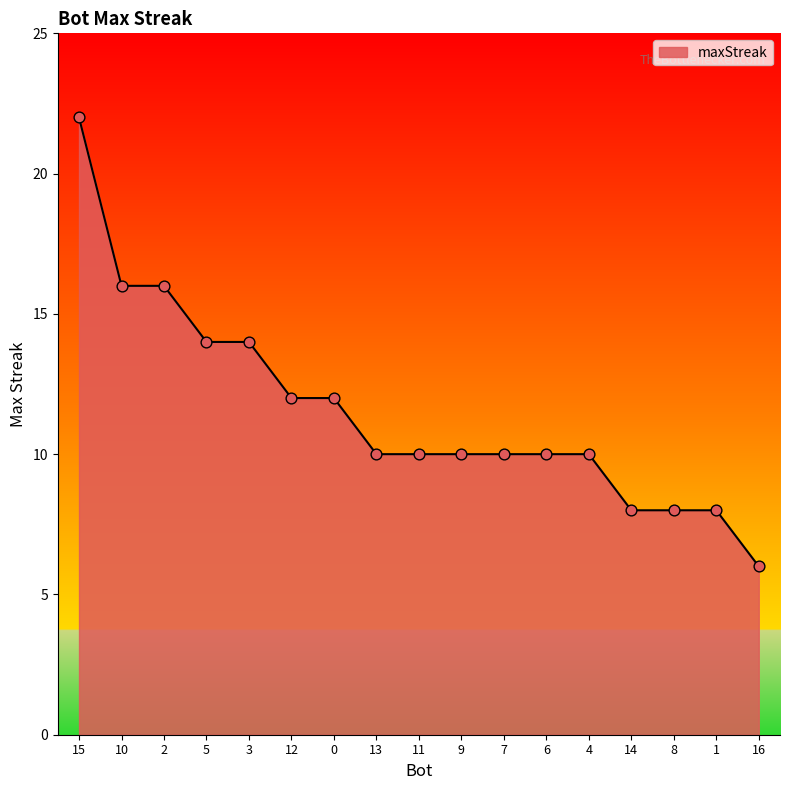

Between 8 and 15, which is larger?

15